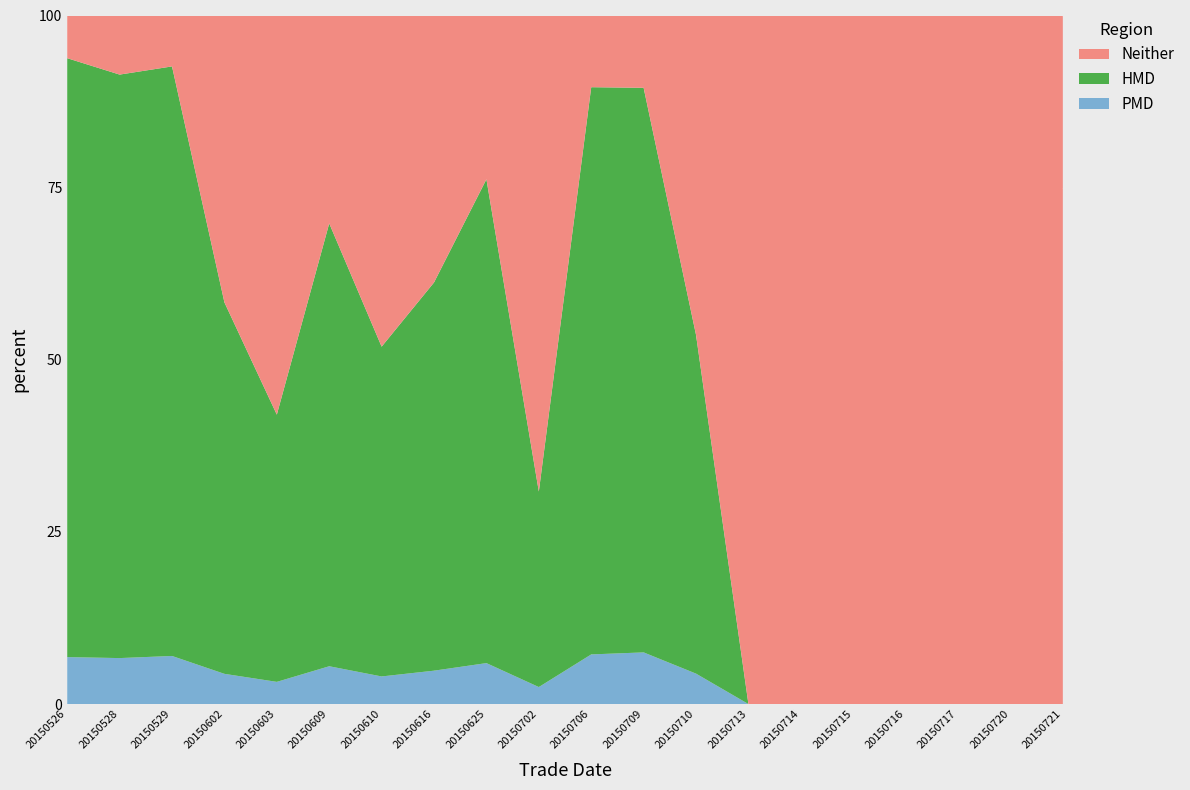

Reading left to right, what are all the values shown in this chart?

PMD: 22.0	28.0	34.0	4.0	2.0	8.0	4.0	6.0	14.0	2.0	36.0	30.0	4.0	0.0	0.0	0.0	0.0	0.0	0.0	0.0
HMD: 280.6	355.5	416.9	49.2	24.1	93.7	47.8	69.8	165.5	23.0	411.4	327.9	44.5	0.0	0.0	0.0	0.0	0.0	0.0	0.0
Neither: 20.0	36.0	36.0	38.0	36.0	44.0	48.0	48.0	56.0	56.0	52.0	42.0	42.0	42.0	42.0	42.0	42.0	42.0	42.0	42.0